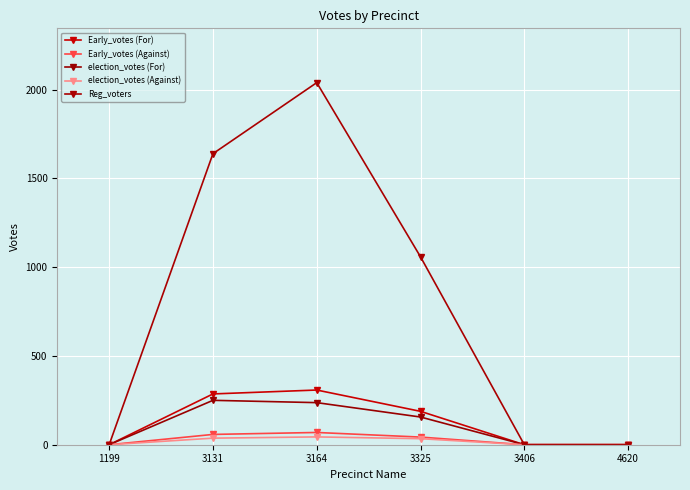

Count the number of data series in this chart.

5